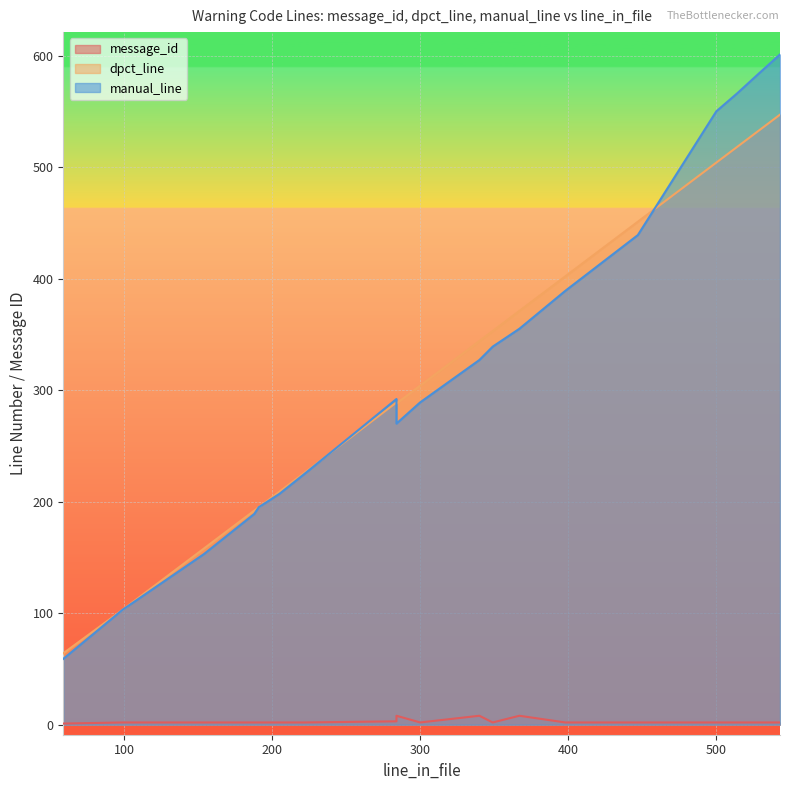

Which category has the lowest value across all series?

59